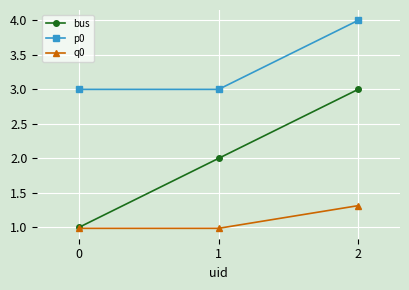

What is the difference between the highest and lowest values at 1?

2.0